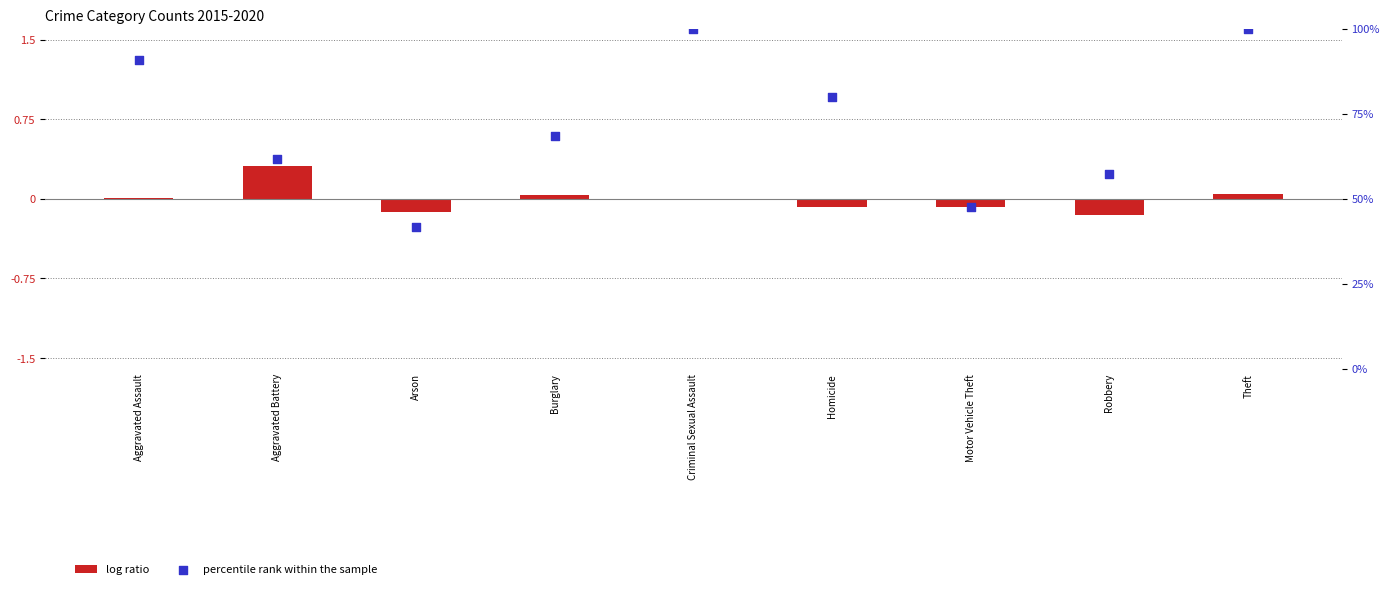

What is the total value across all series at Criminal Sexual Assault?

100.0